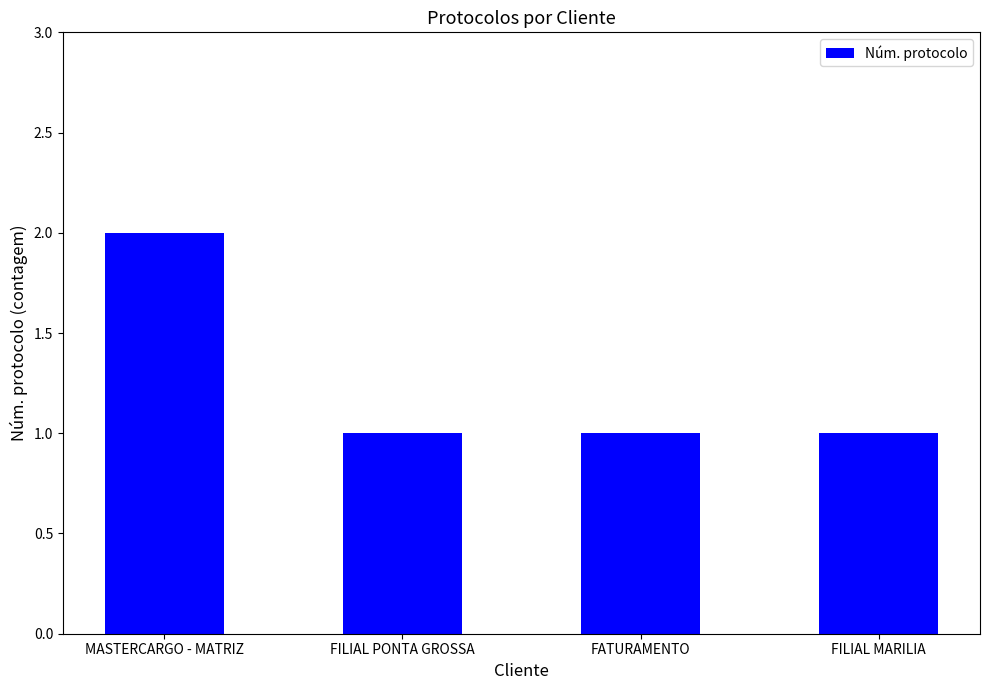

The chart shows a value of 1 at MASTERCARGO - MATRIZ. True or false?

False